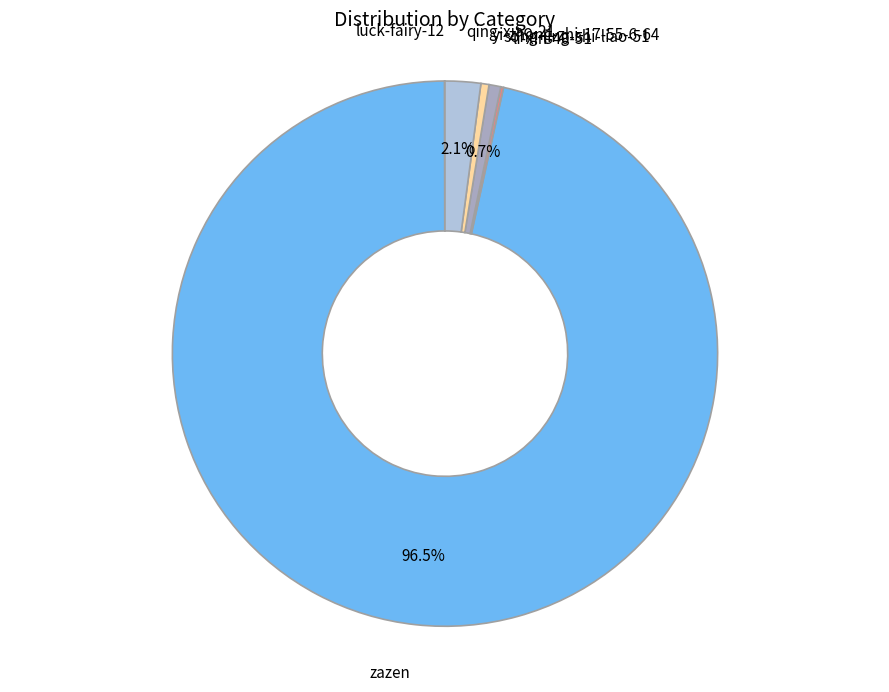

Does any single category account for the majority?

Yes